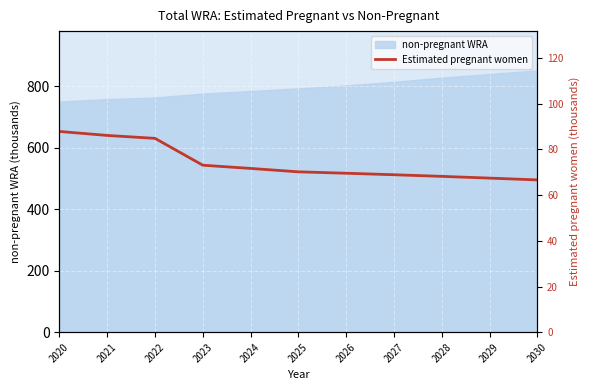

What is the sum of all values?

814.8